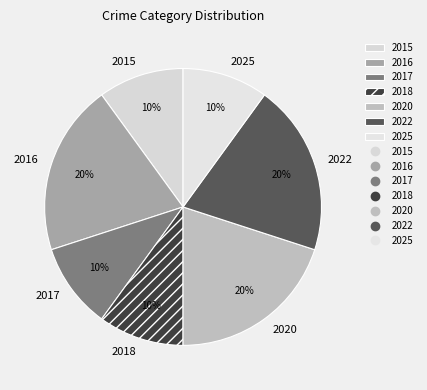

The 2020 slice represents 20% of the pie. True or false?

True